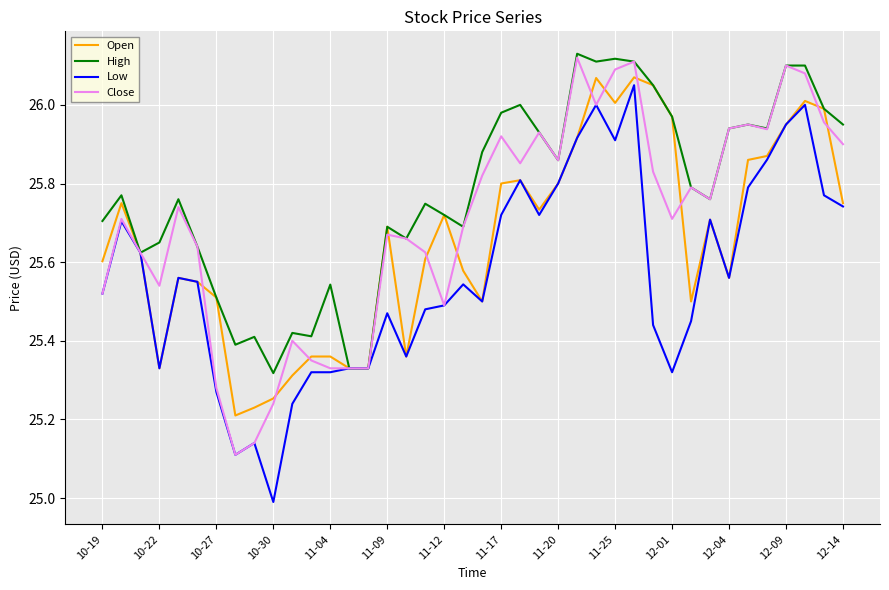

What is the minimum value shown in the chart?

25.0